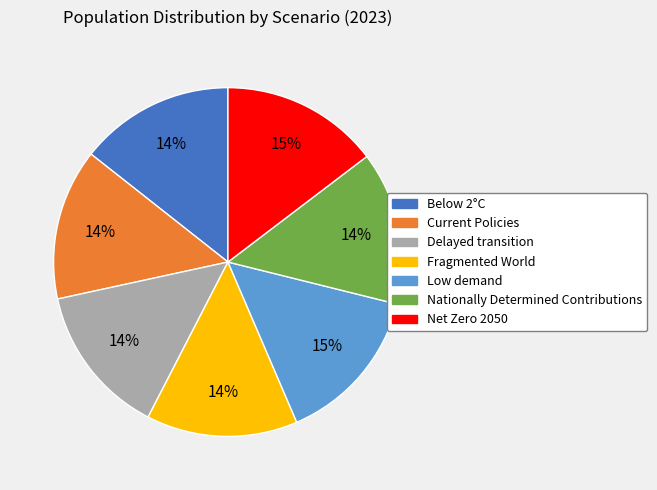

Is the sum of Current Policies and Delayed transition greater than half?

No